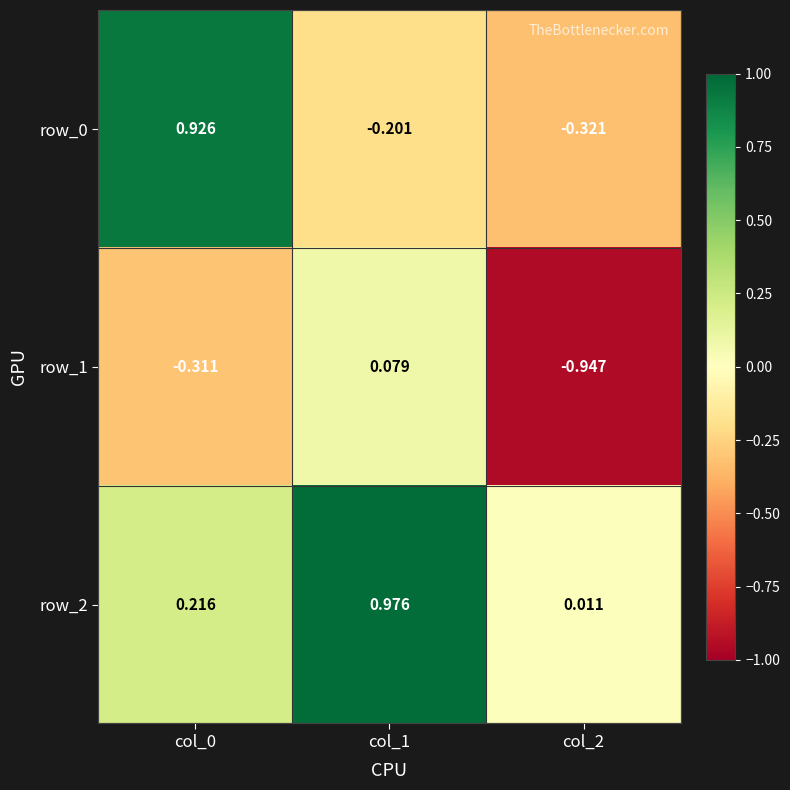

What is the sum of the row_0 values at col_2 and col_0?

0.6